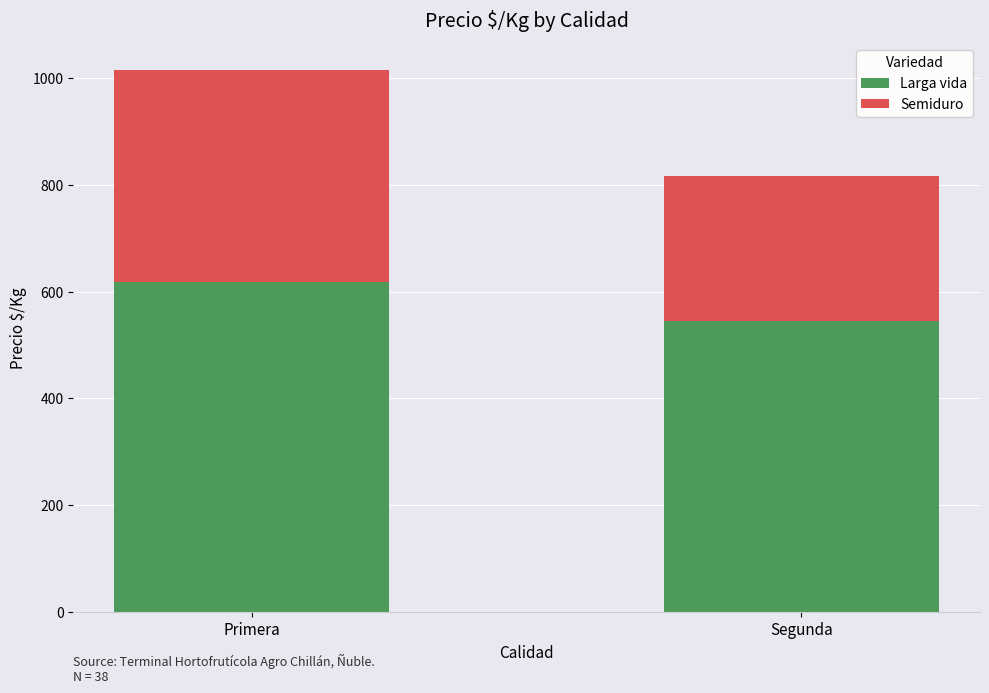

Rank the categories by Larga vida value from highest to lowest.

Primera, Segunda